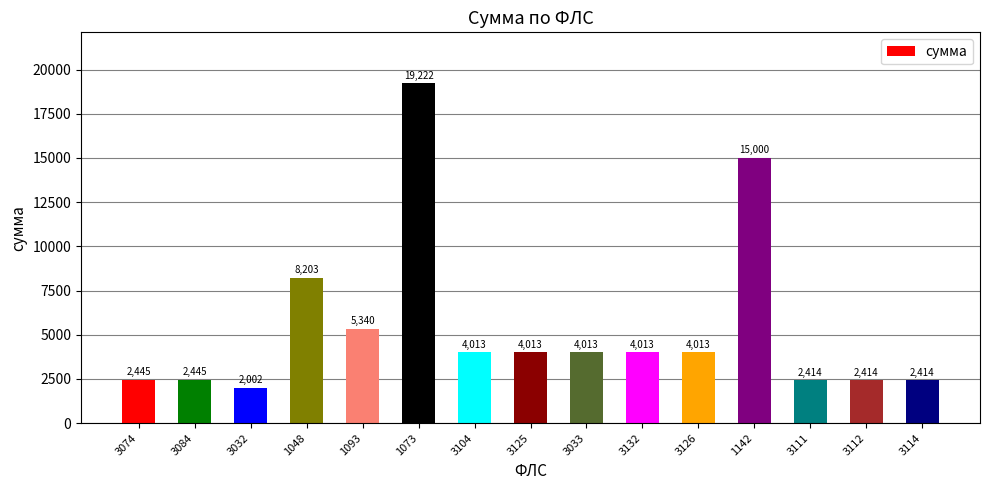

At which label is the value closest to 10612?

1048